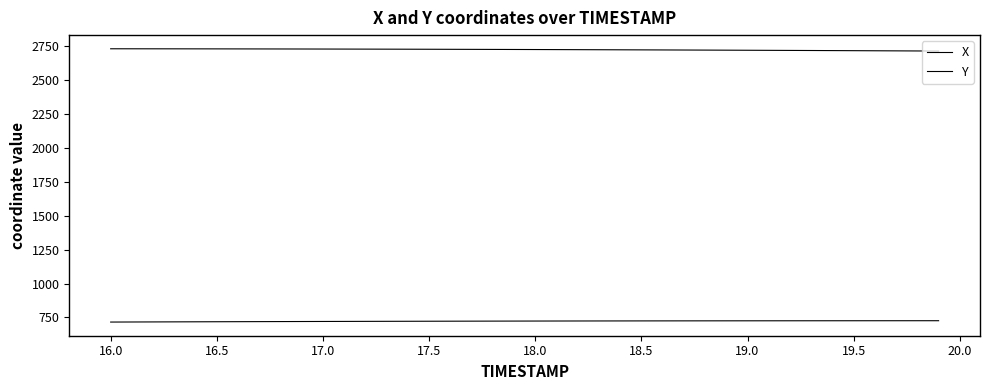

Is this an area chart (filled region under the line)?

No